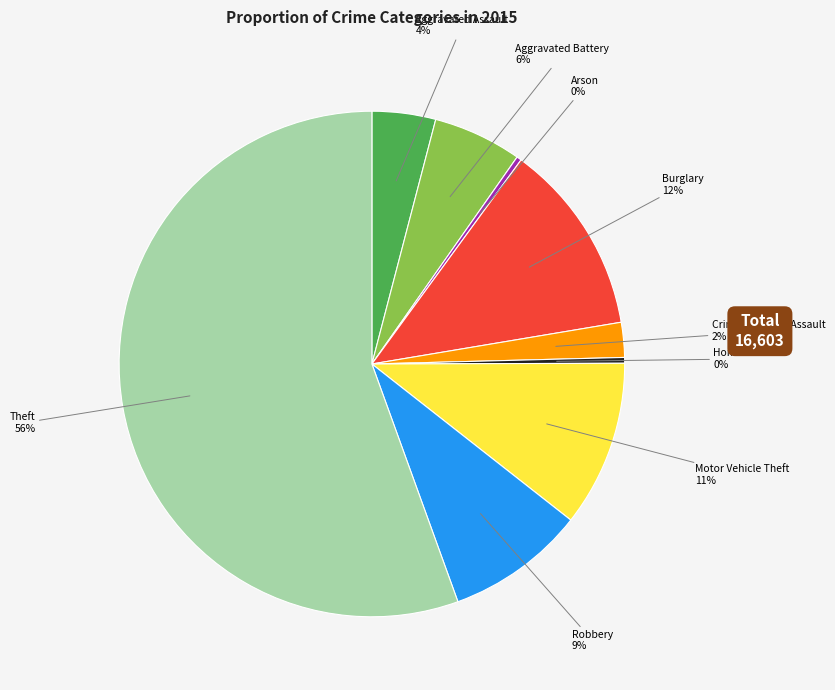

Which category accounts for the majority?

Theft